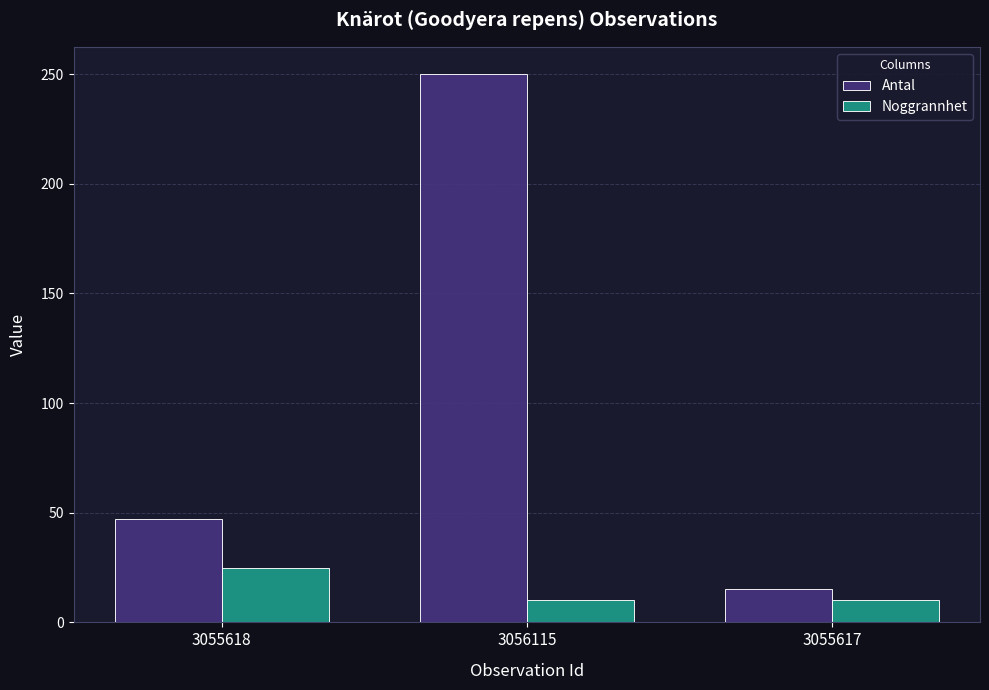

What value does the Noggrannhet series have at 3056115, to the nearest 5?

10